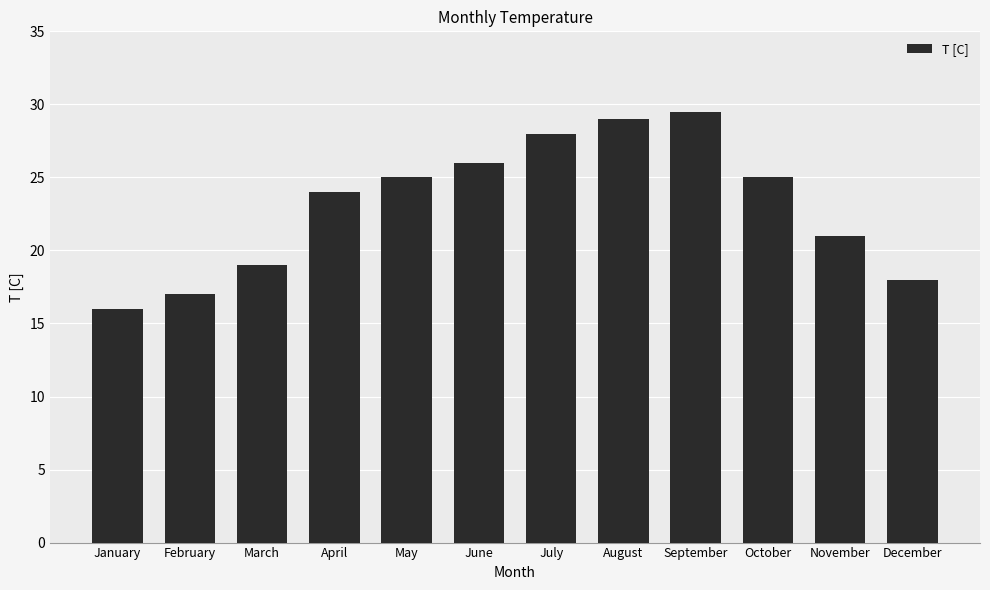

How many bars are there in total?

12